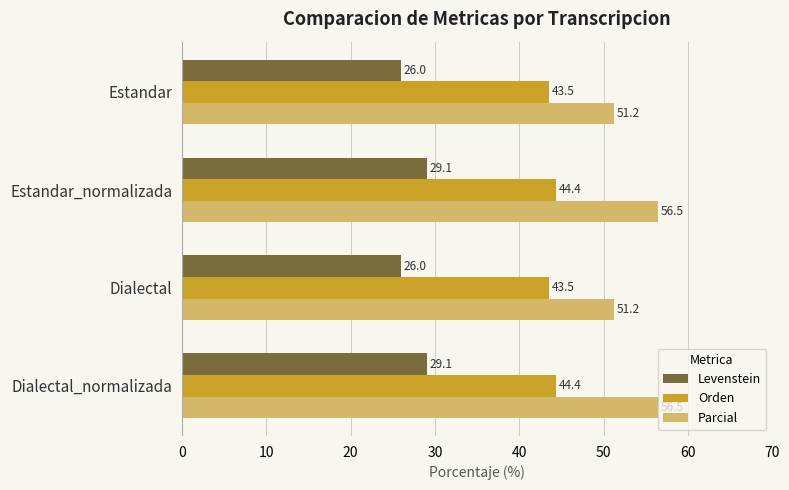

At Estandar, list the series in order from largest to smallest.

Parcial, Orden, Levenstein